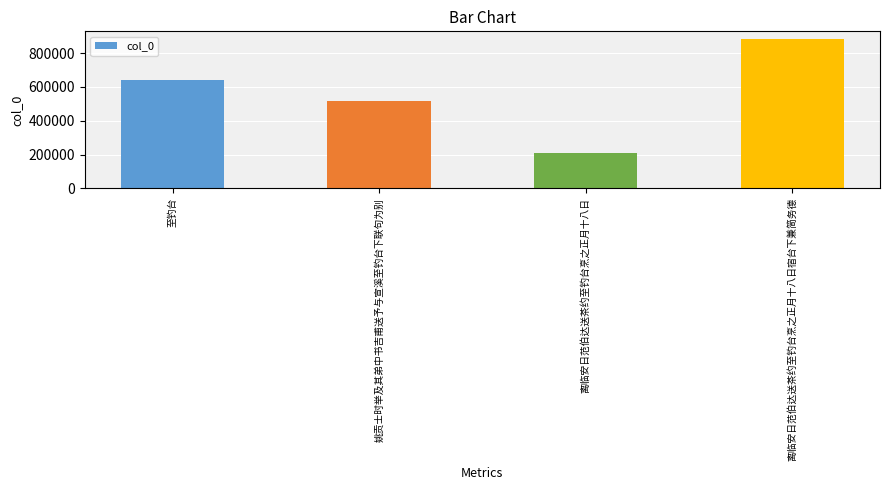

What is the ratio of the value at 离临安日范伯达送茶约至钓台烹之正月十八日 to the value at 离临安日范伯达送茶约至钓台烹之正月十八日宿台下兼简务德?

0.2